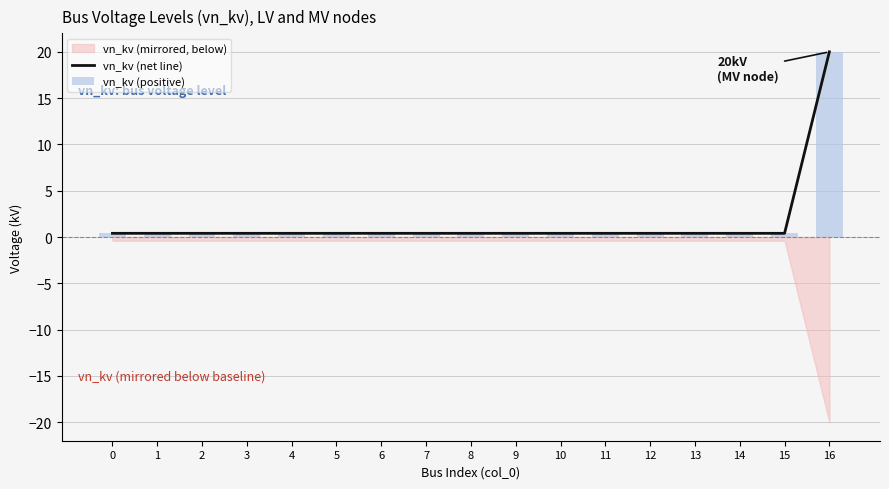

Does the chart contain any negative values?

No